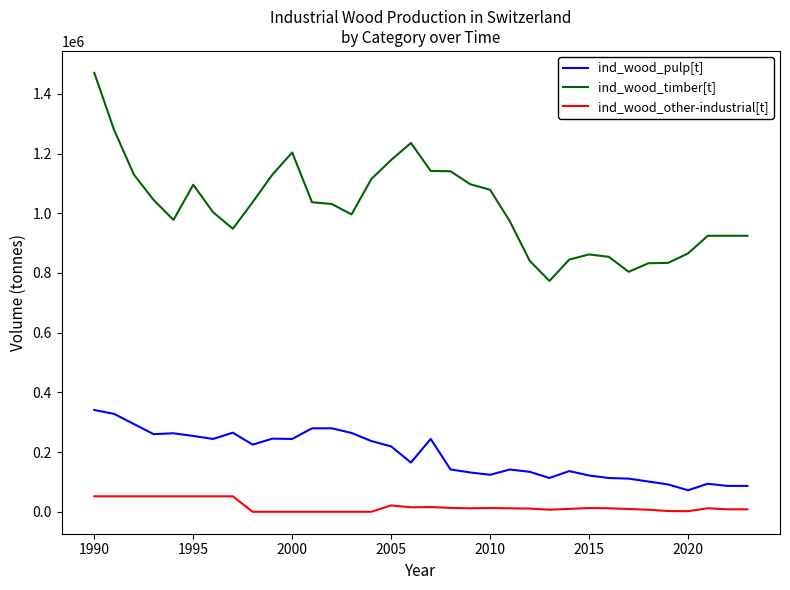

What is the minimum value for ind_wood_pulp[t]?

72139.0